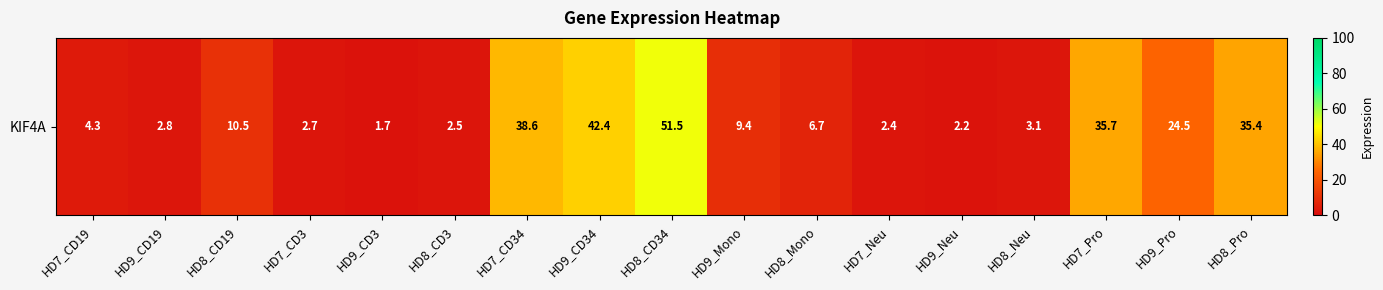

True or false: the data shows 2.5 at HD8_Mono.

False